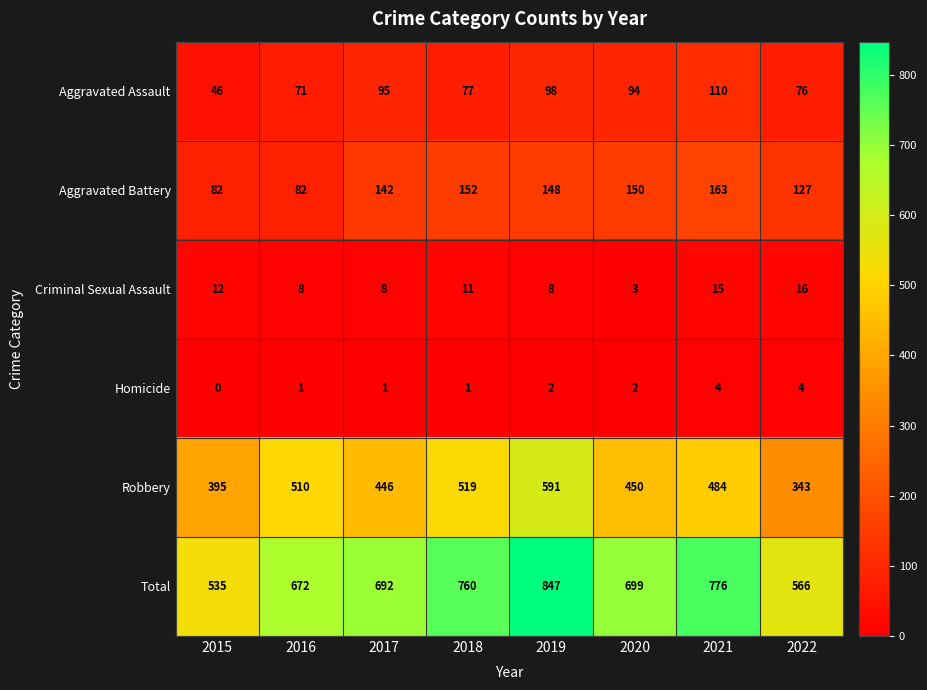

At 2020, list the series in order from largest to smallest.

Total, Robbery, Aggravated Battery, Aggravated Assault, Criminal Sexual Assault, Homicide